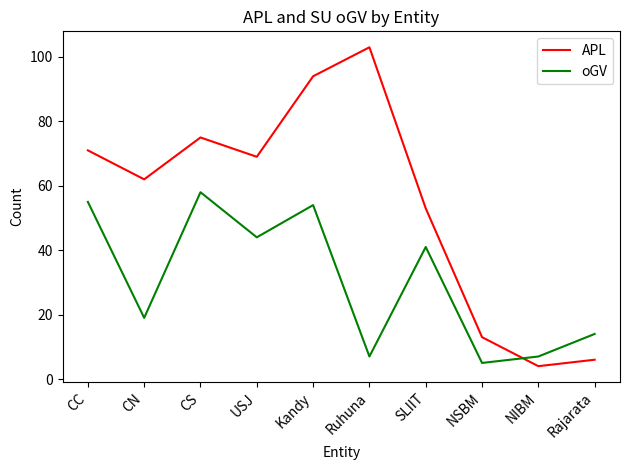

Count the number of categories in the chart.

10